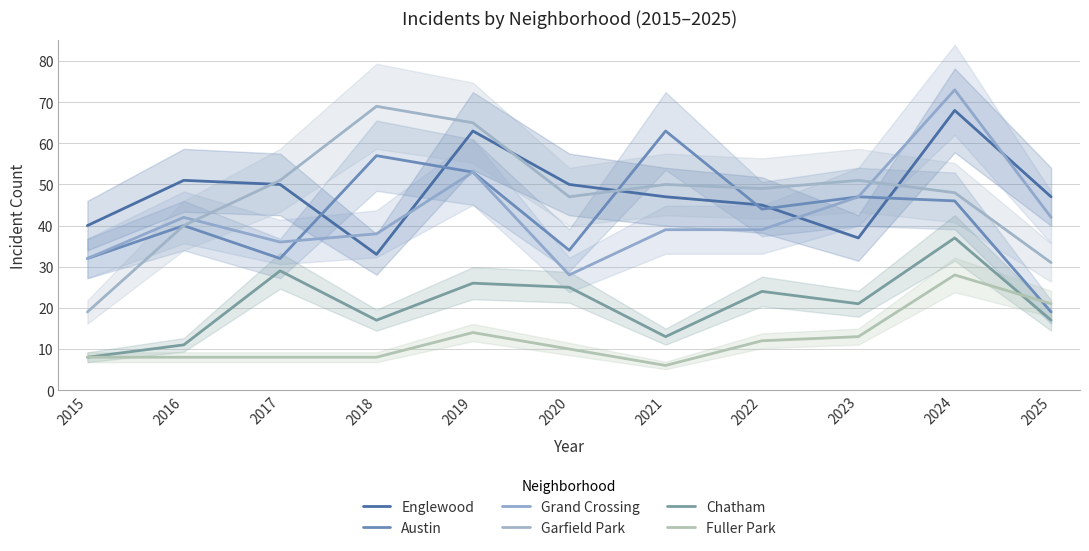

Which series has the largest total across all categories?

Englewood